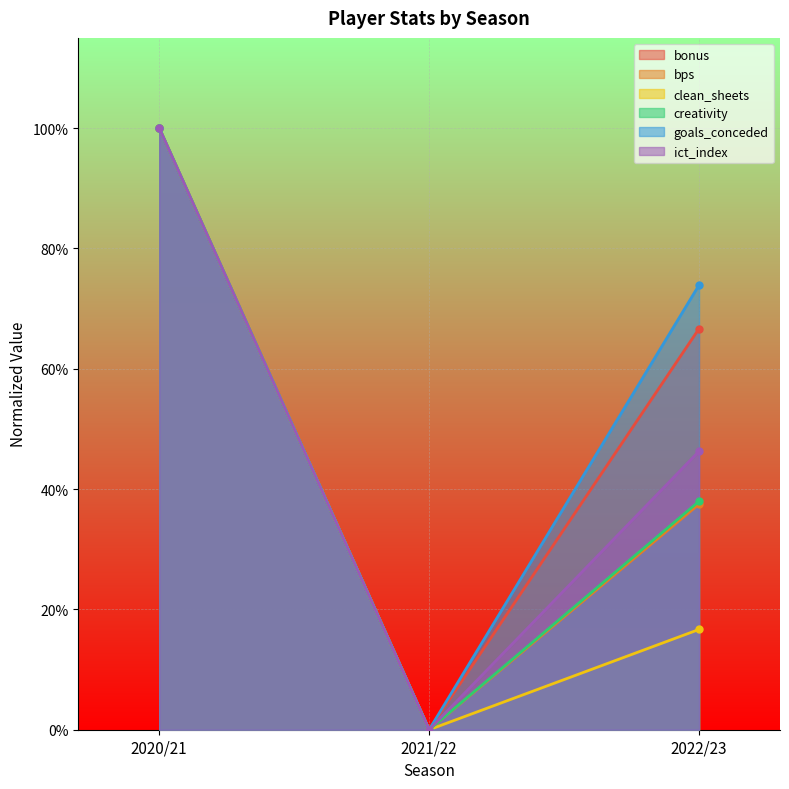

The value of ict_index at 2021/22 is 0.0. True or false?

True